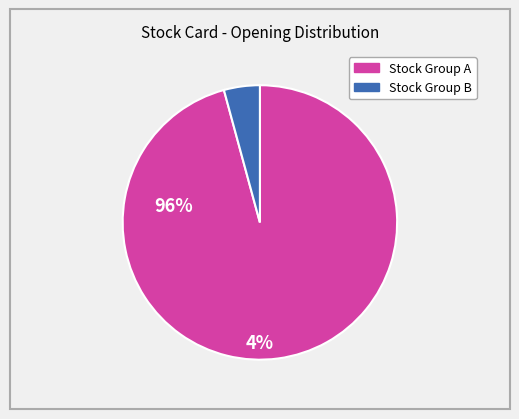

Rank the categories by value from lowest to highest.

Stock Group B, Stock Group A